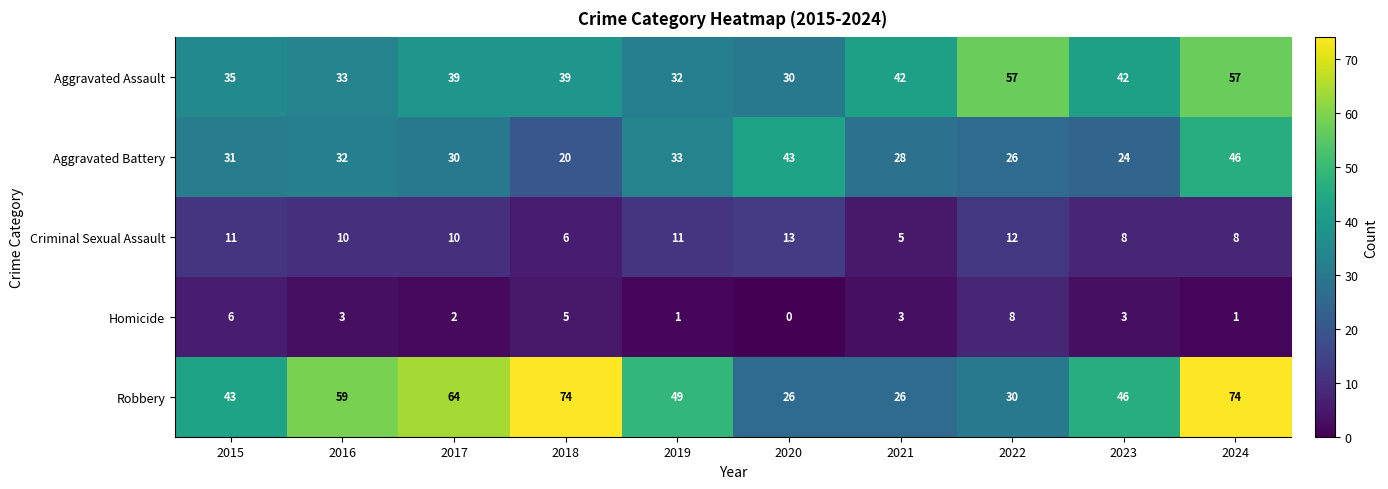

What is the spread (max minus min) of values at 2021?

39